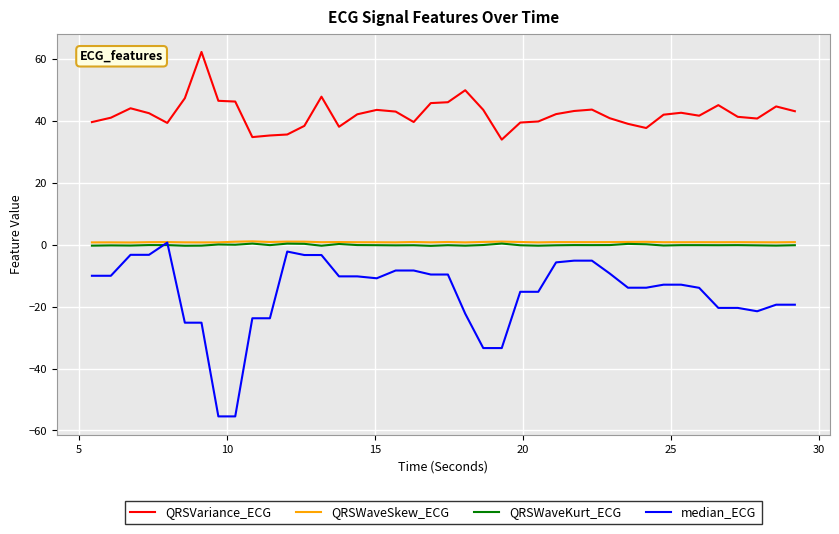

What is the smallest value displayed?

-55.5